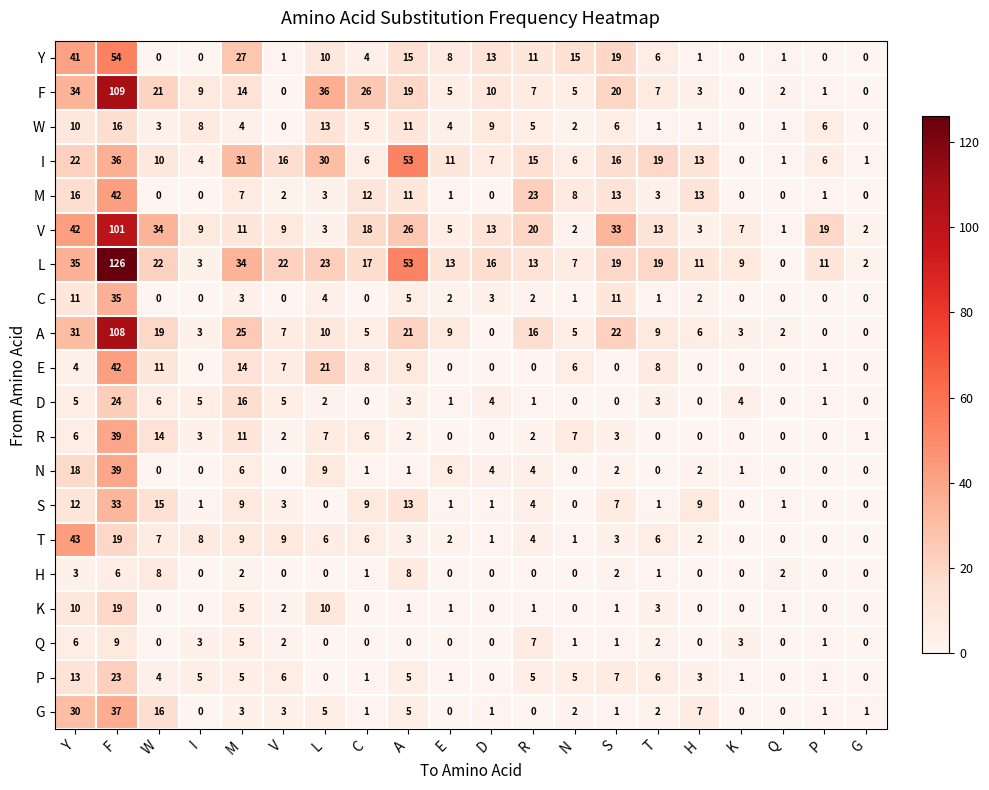

How many values in the L series are below 17?

10